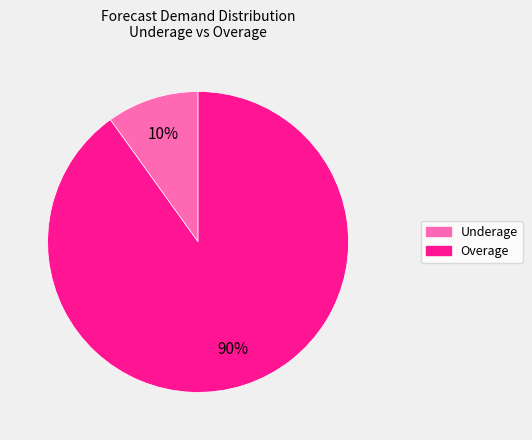

Does Overage represent more than half of the total?

Yes